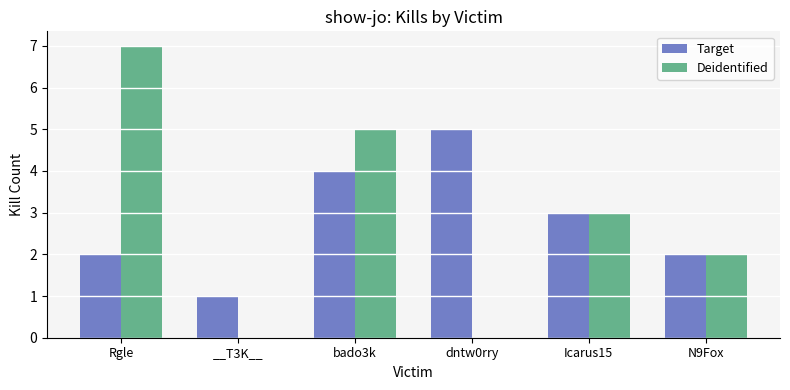

Count the number of categories in the chart.

6